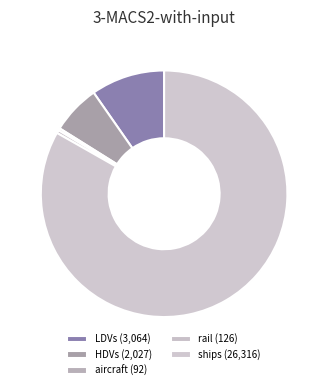

How many segments does this pie chart have?

5